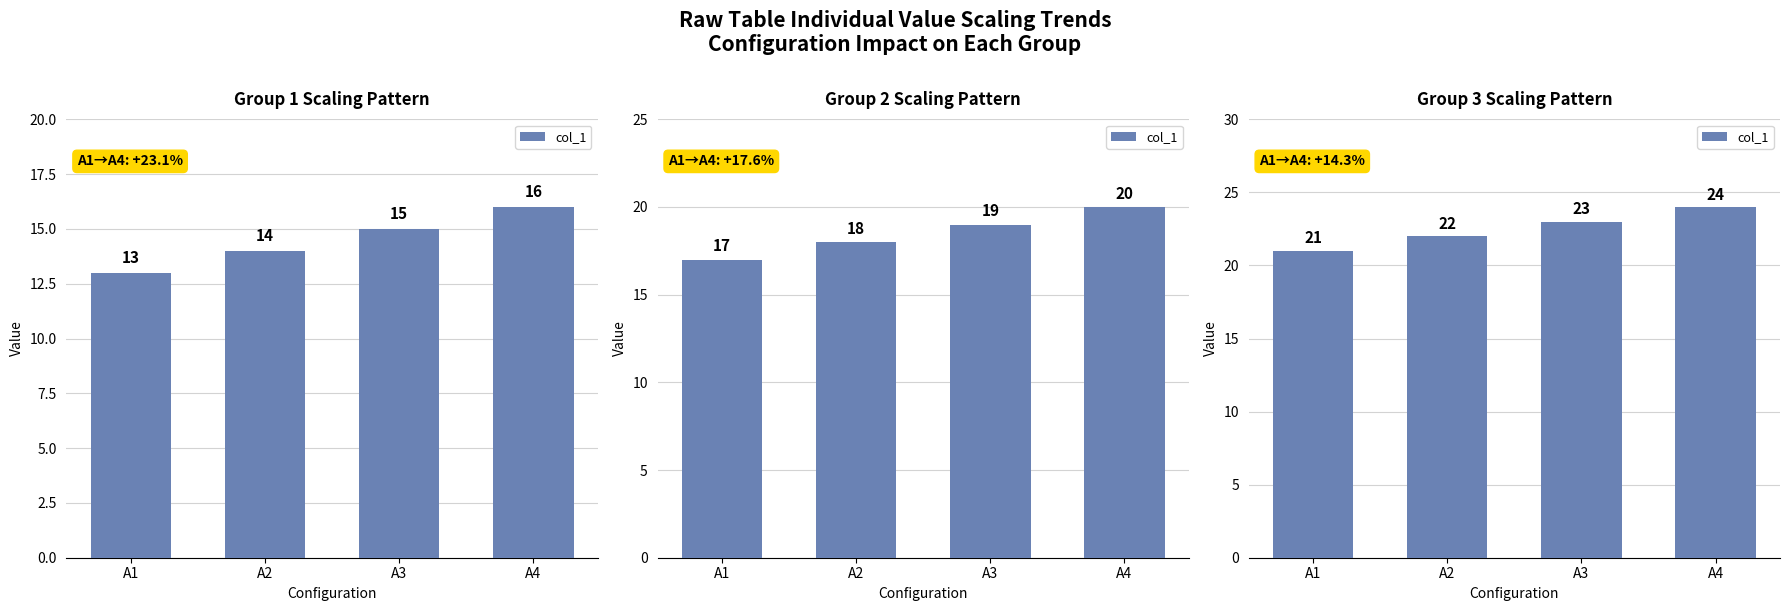

The value at A3 is 23. True or false?

True